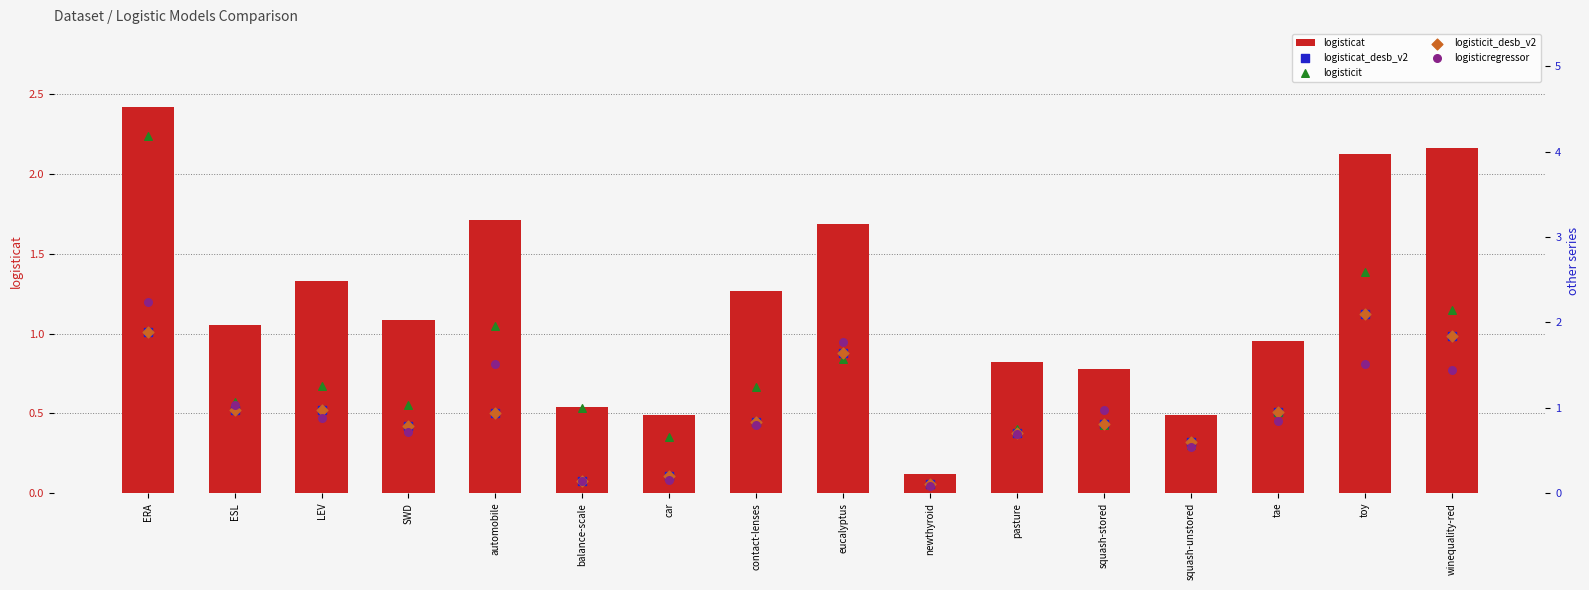

What are all the series names shown in the legend?

logisticat, logisticat_desb_v2, logisticit, logisticit_desb_v2, logisticregressor